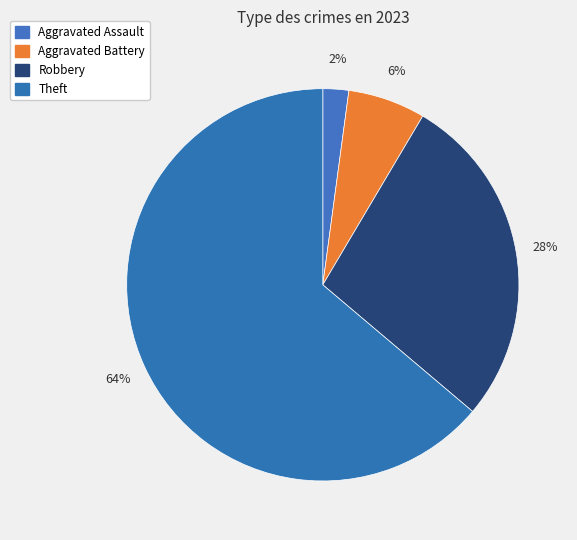

Which slice represents more than half of the pie?

Theft